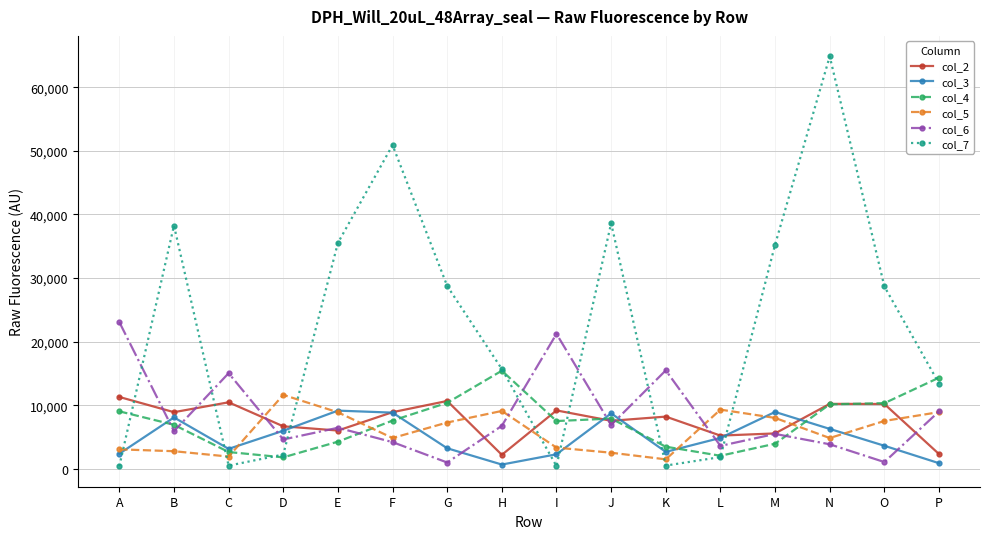

Which series has the widest spread of values?

col_7